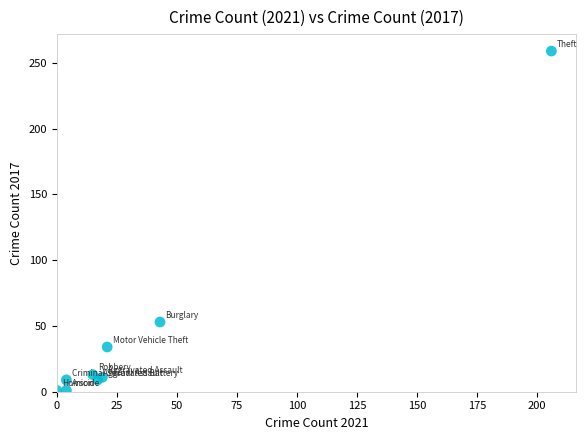

What Y value in the scatter plot is closest to 130?

53